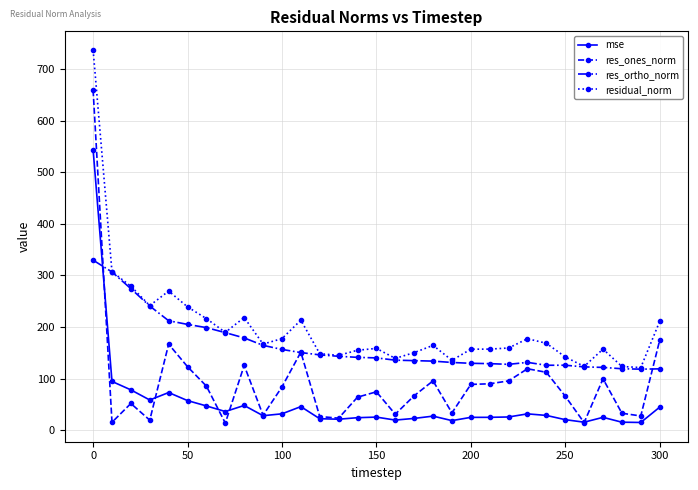

What is the smallest value displayed?

13.5